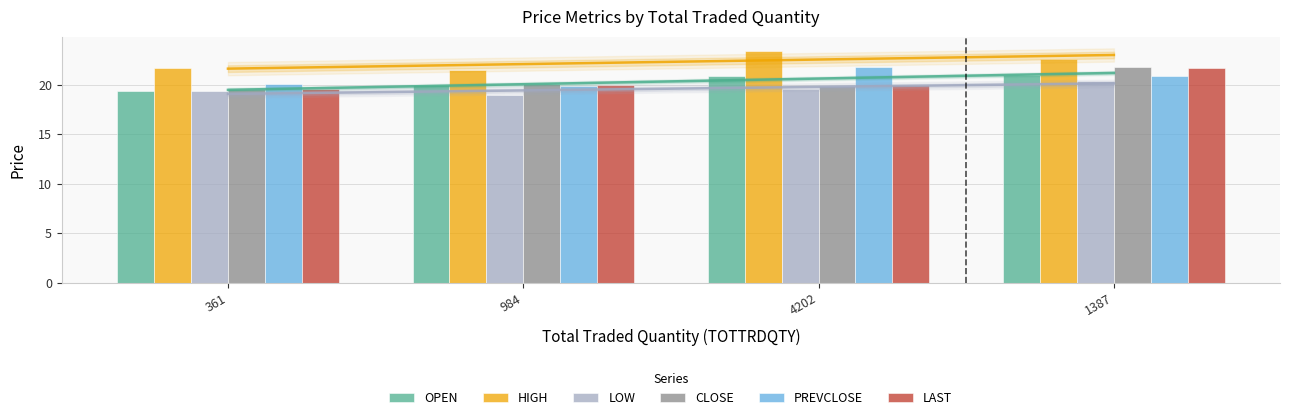

The LAST series shows 20.0 at 984. True or false?

True